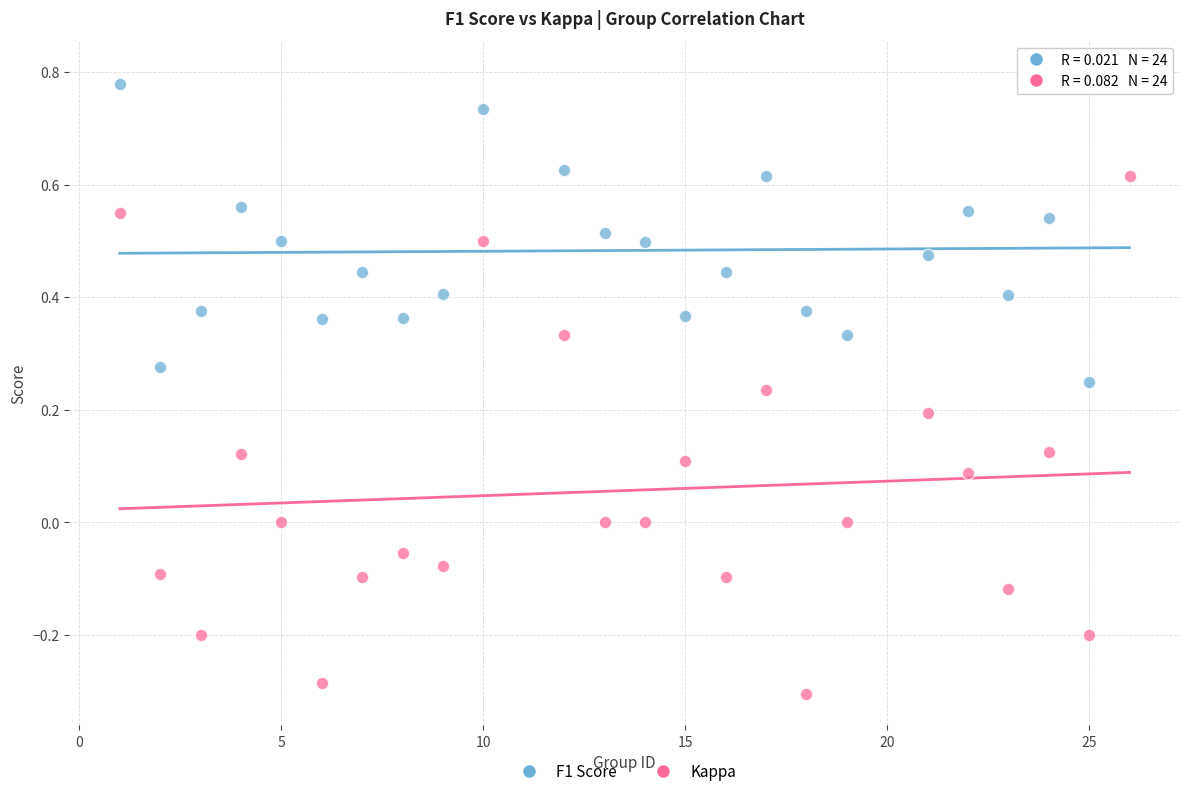

Which series has the widest spread of Y values?

Kappa